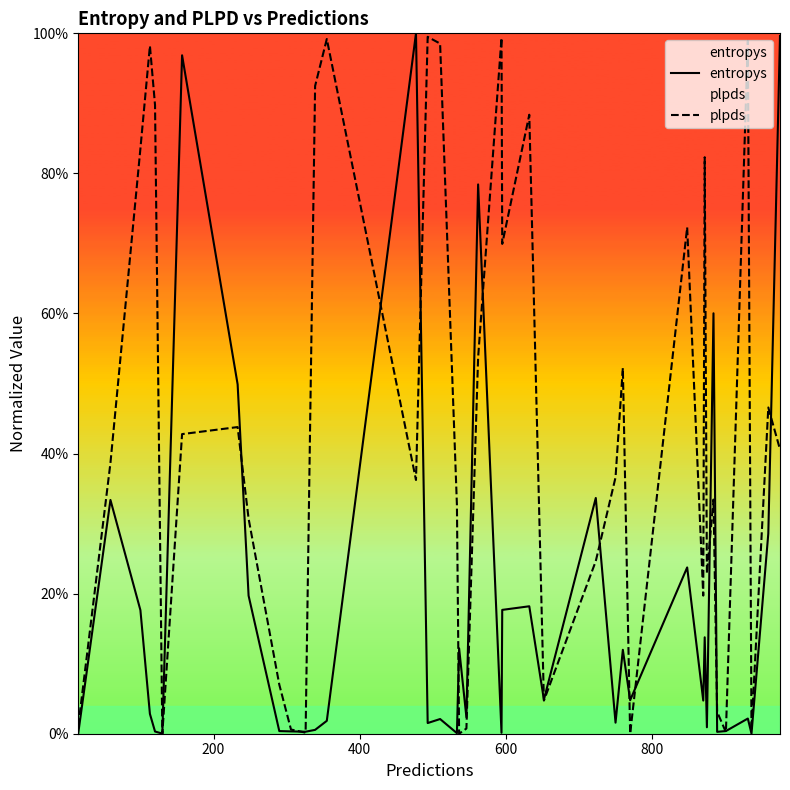

Reading left to right, list all the values displayed in this chart.

entropys: 0.0	0.3	0.2	0.0	0.0	0.0	1.0	0.5	0.2	0.0	0.0	0.0	0.0	0.0	1.0	0.0	0.0	0.0	0.1	0.0	0.8	0.0	0.2	0.2	0.0	0.3	0.0	0.1	0.0	0.2	0.0	0.1	0.0	0.6	0.0	0.0	0.0	0.0	0.3	1.0
plpds: 0.0	0.4	0.8	1.0	0.9	0.0	0.4	0.4	0.3	0.1	0.0	0.0	0.9	1.0	0.4	1.0	1.0	0.3	0.0	0.0	0.5	1.0	0.7	0.9	0.0	0.2	0.4	0.5	0.0	0.7	0.2	0.8	0.2	0.3	0.0	0.0	1.0	0.0	0.5	0.4